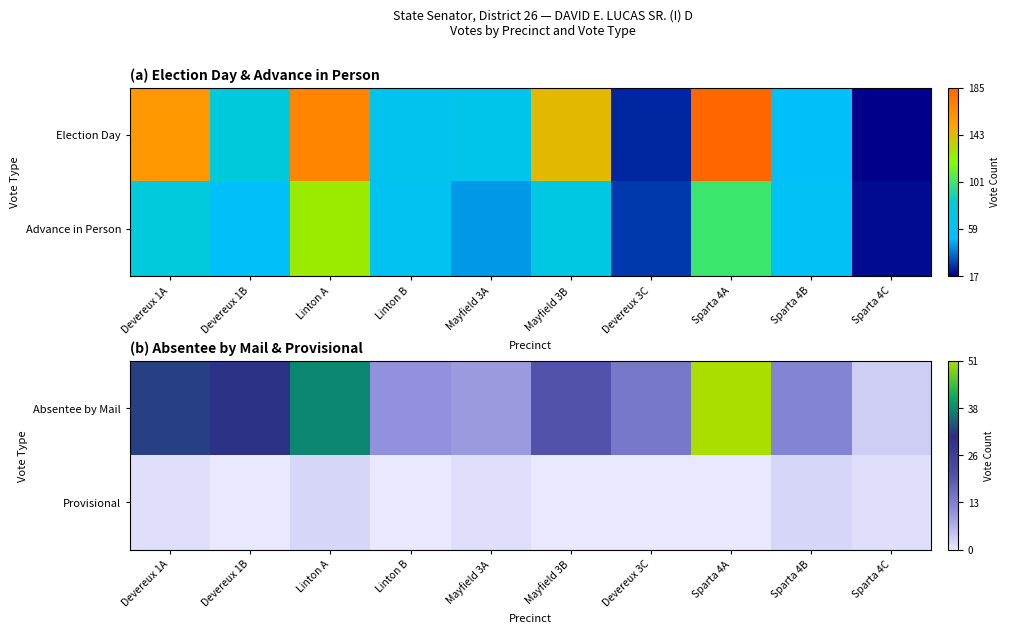

At which label does Absentee by Mail first exceed 20?

Devereux 1A